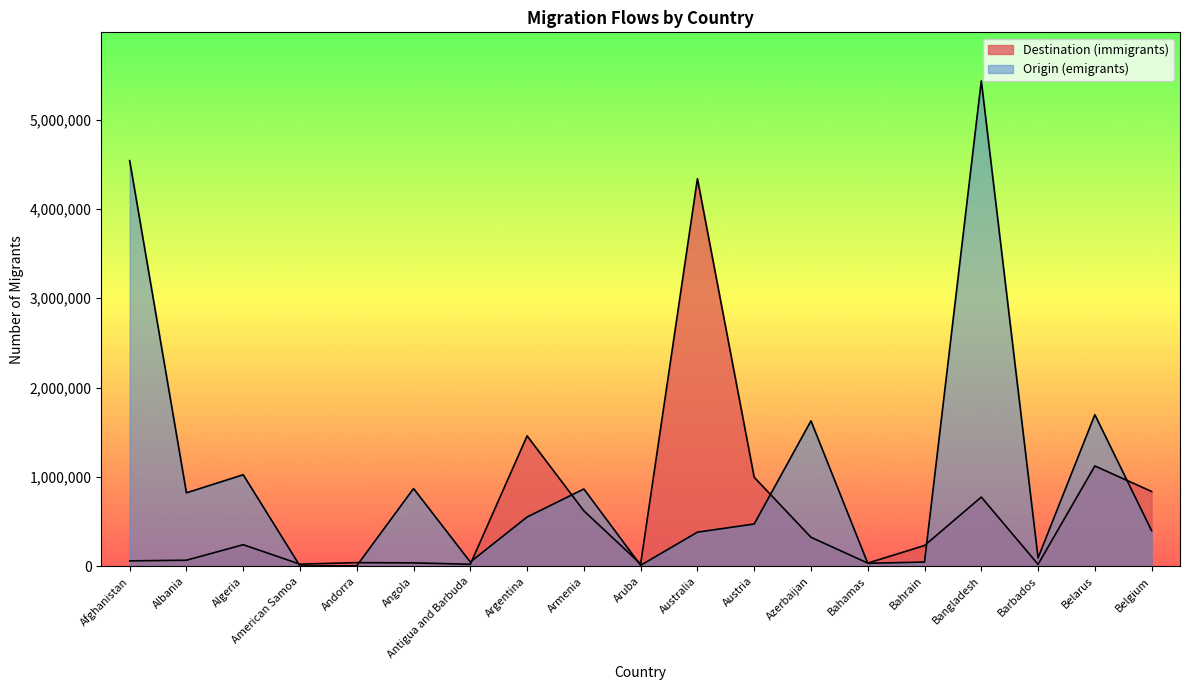

Where do Destination (immigrants) and Origin (emigrants) first cross each other?

Algeria and American Samoa